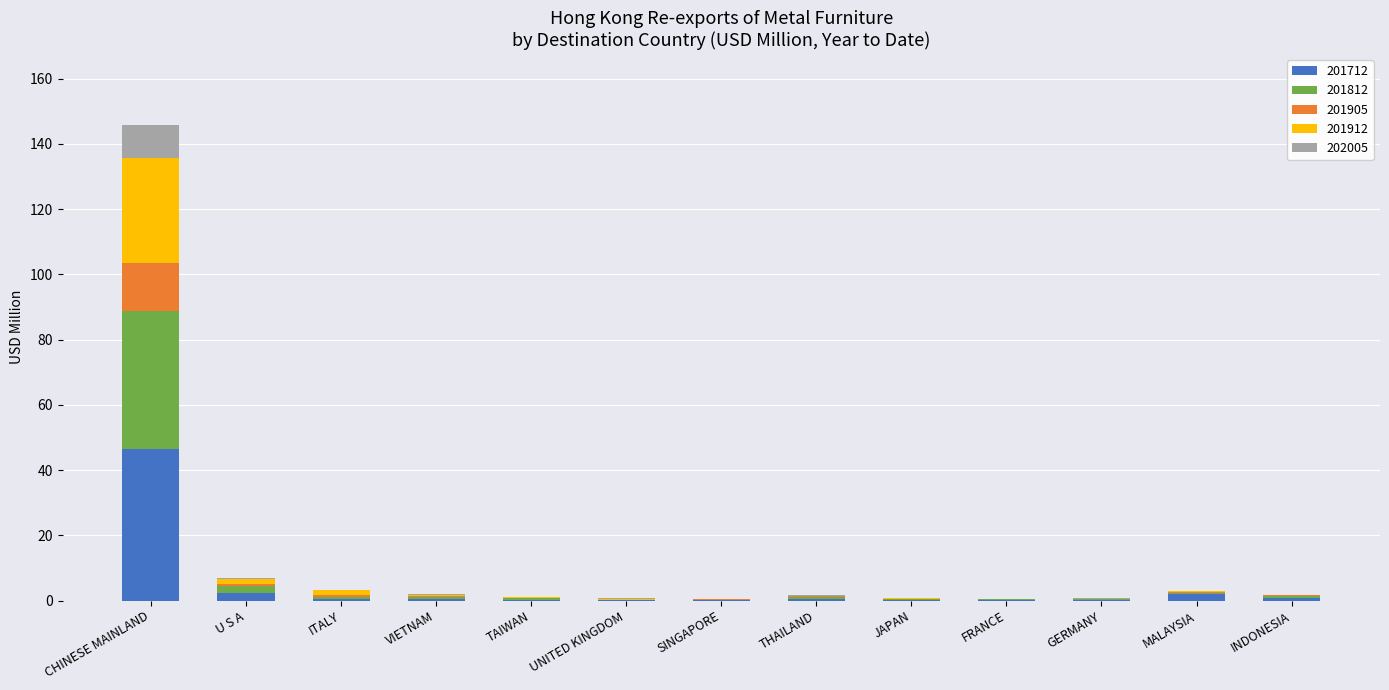

At which category is the sum across all series the highest?

CHINESE MAINLAND